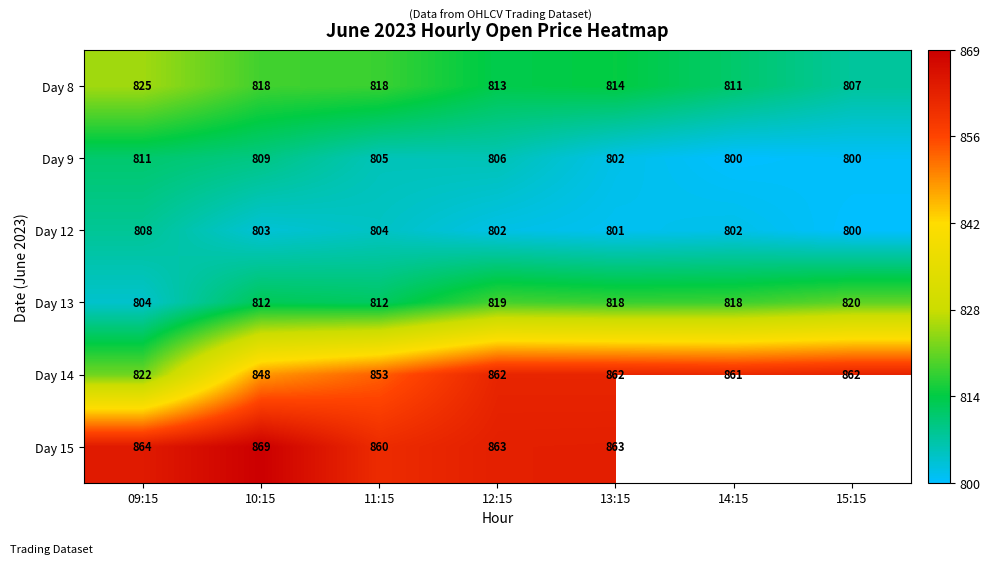

Is the value of Day 13 at 13:15 greater than the value of Day 12 at 11:15?

Yes